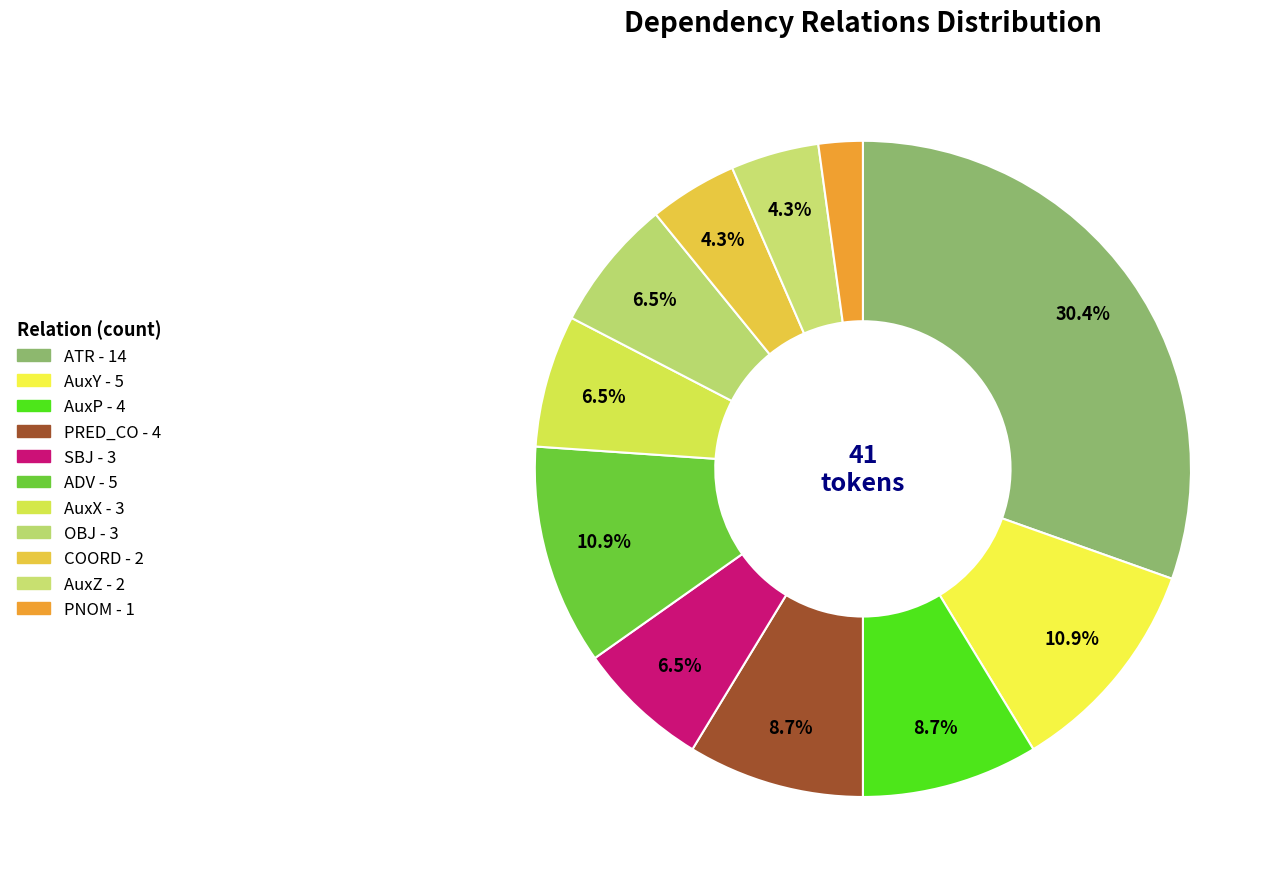

How many segments does this pie chart have?

11